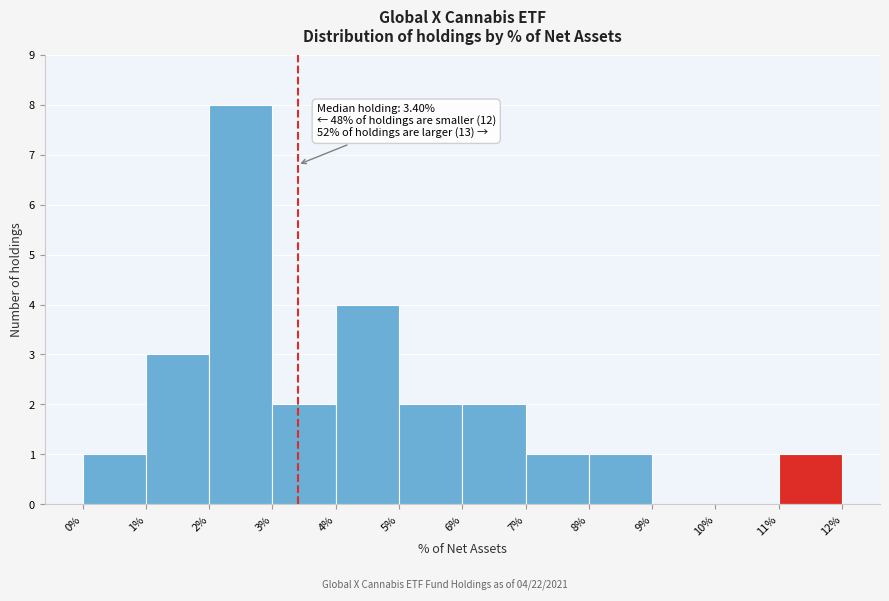

Over which range of the x-axis is the bar tallest?

2% to 3%